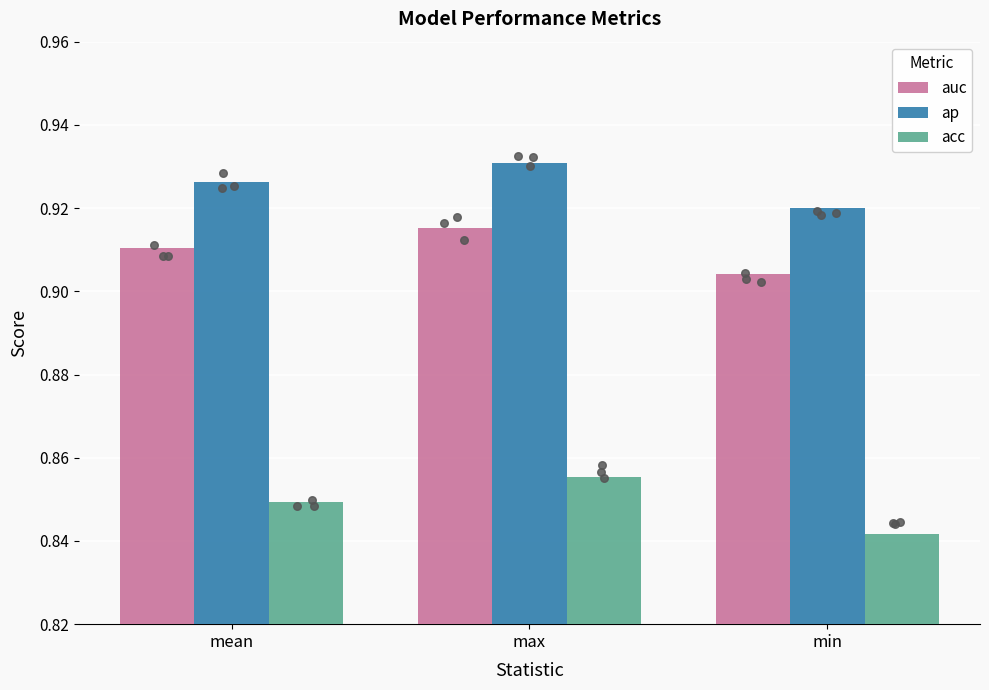

What is the total value across all series at max?

2.7